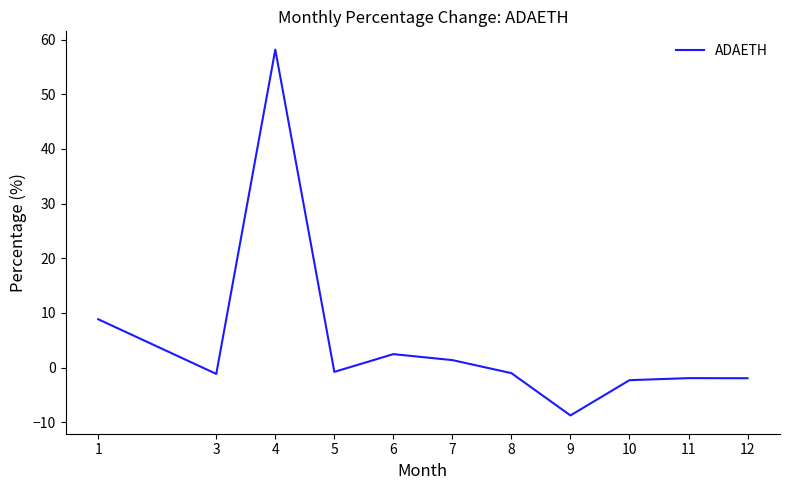

Is it true that the value at 4 is 78.0?

False